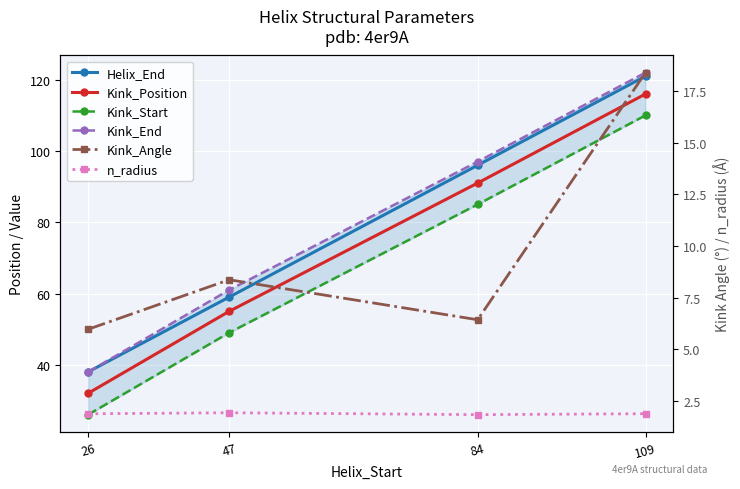

Which series has the largest range (max minus min)?

Kink_Position